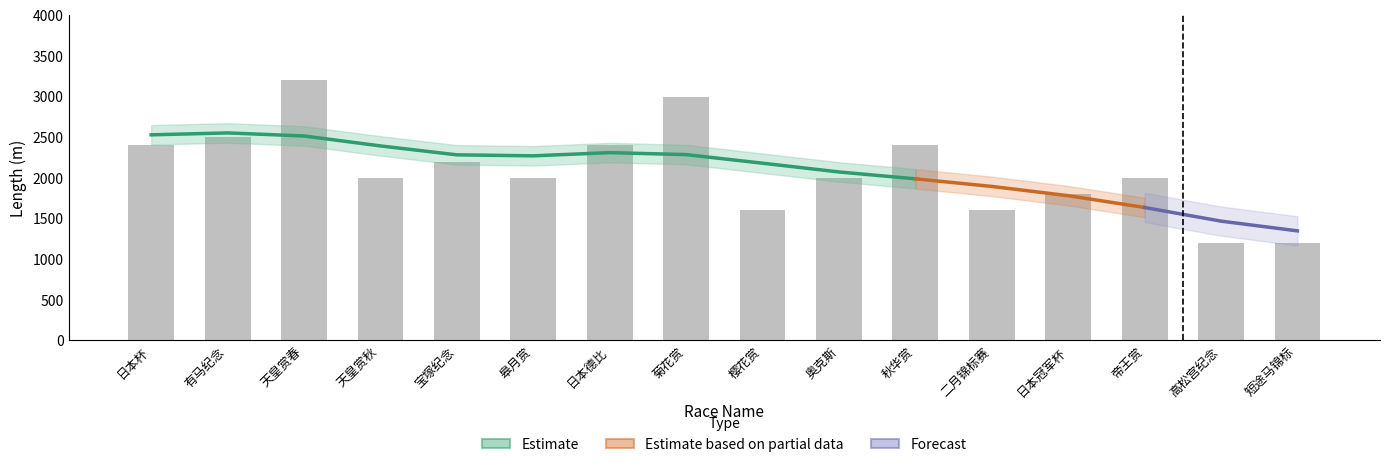

At which category does the chart reach its minimum across all series?

高松宫纪念